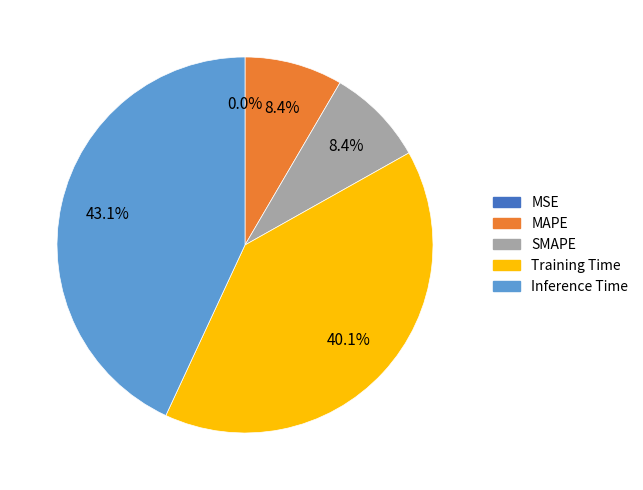

Which has a higher value, MAPE or Inference Time?

Inference Time